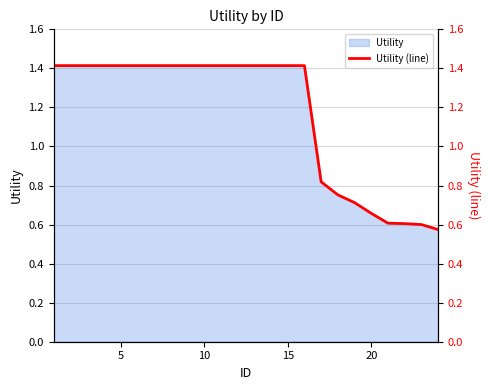

What is the maximum value shown in the chart?

1.4